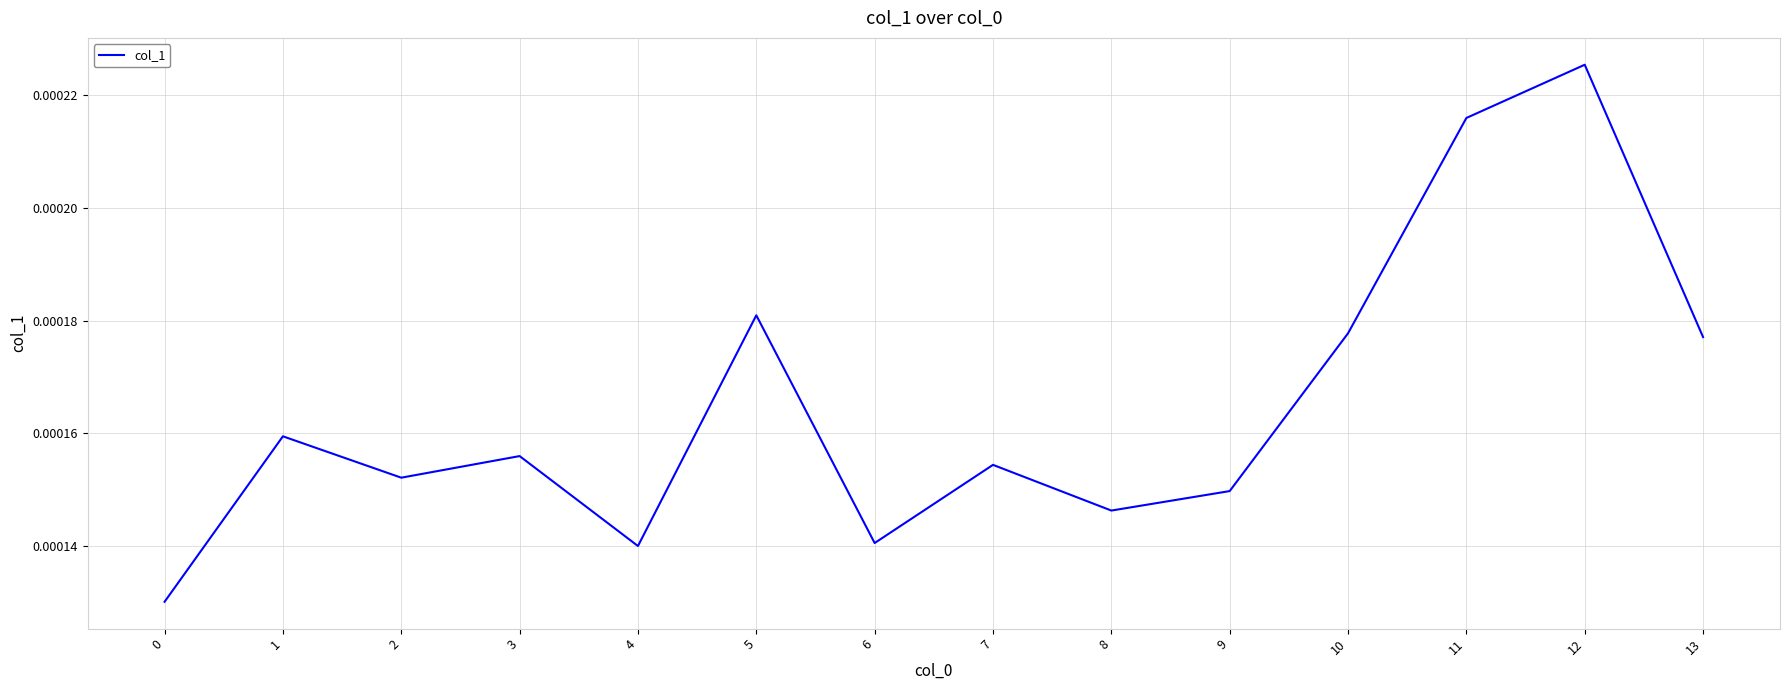

Between 12 and 9, which is larger?

12